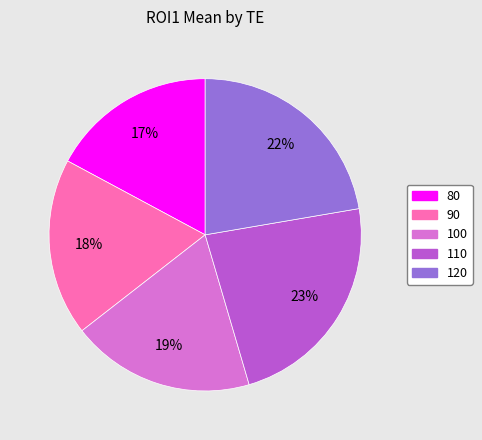

True or false: 120 accounts for 22% of the total.

True